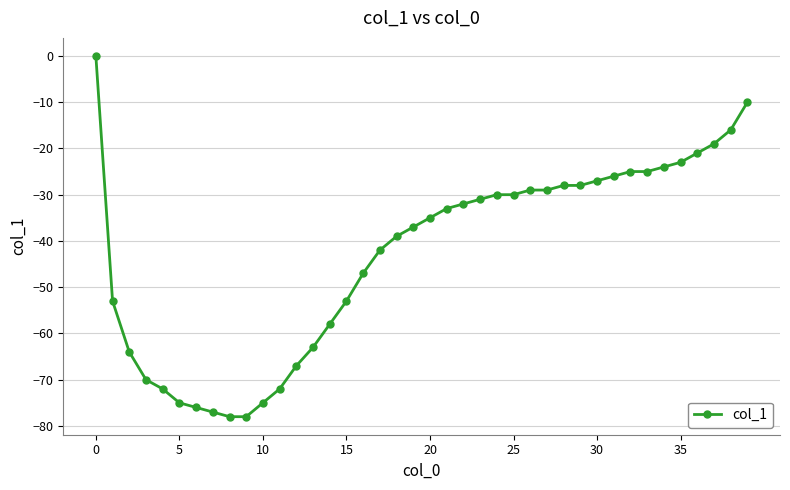

What is the difference between the maximum and minimum values?

78